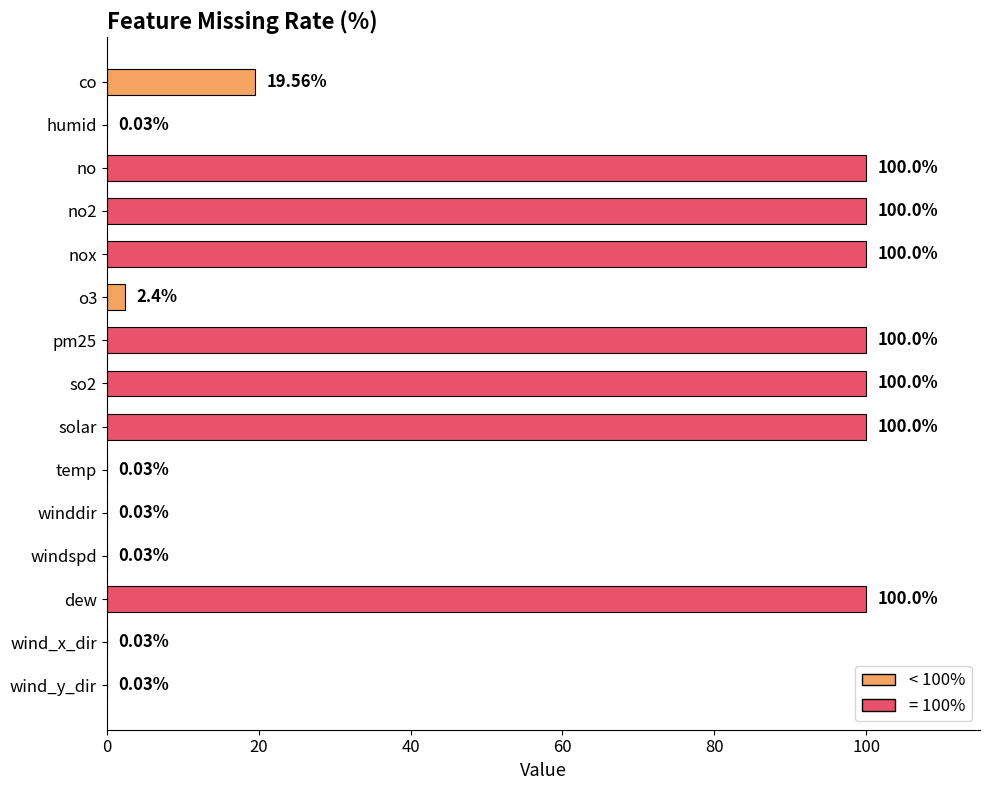

At which label is the value closest to 50?

co